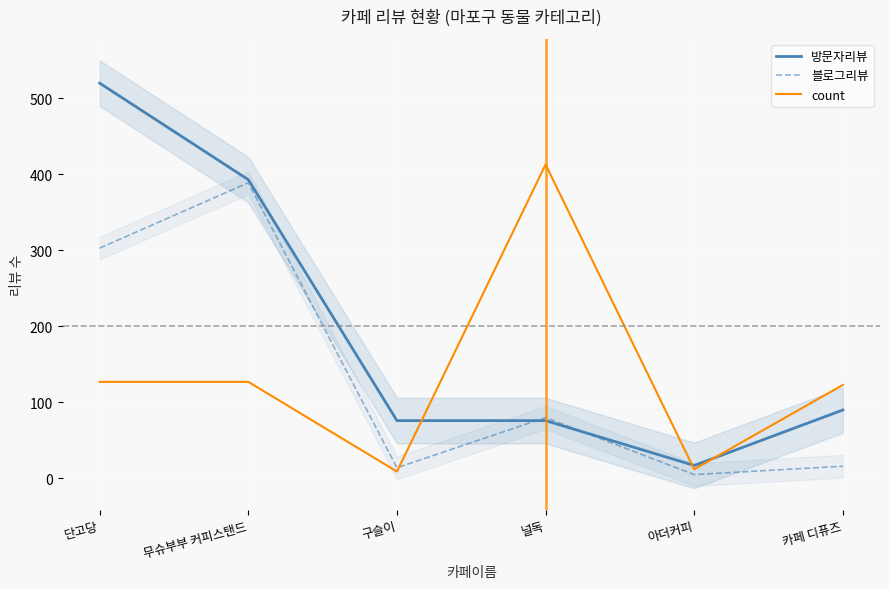

What are all the series names shown in the legend?

방문자리뷰, 블로그리뷰, count